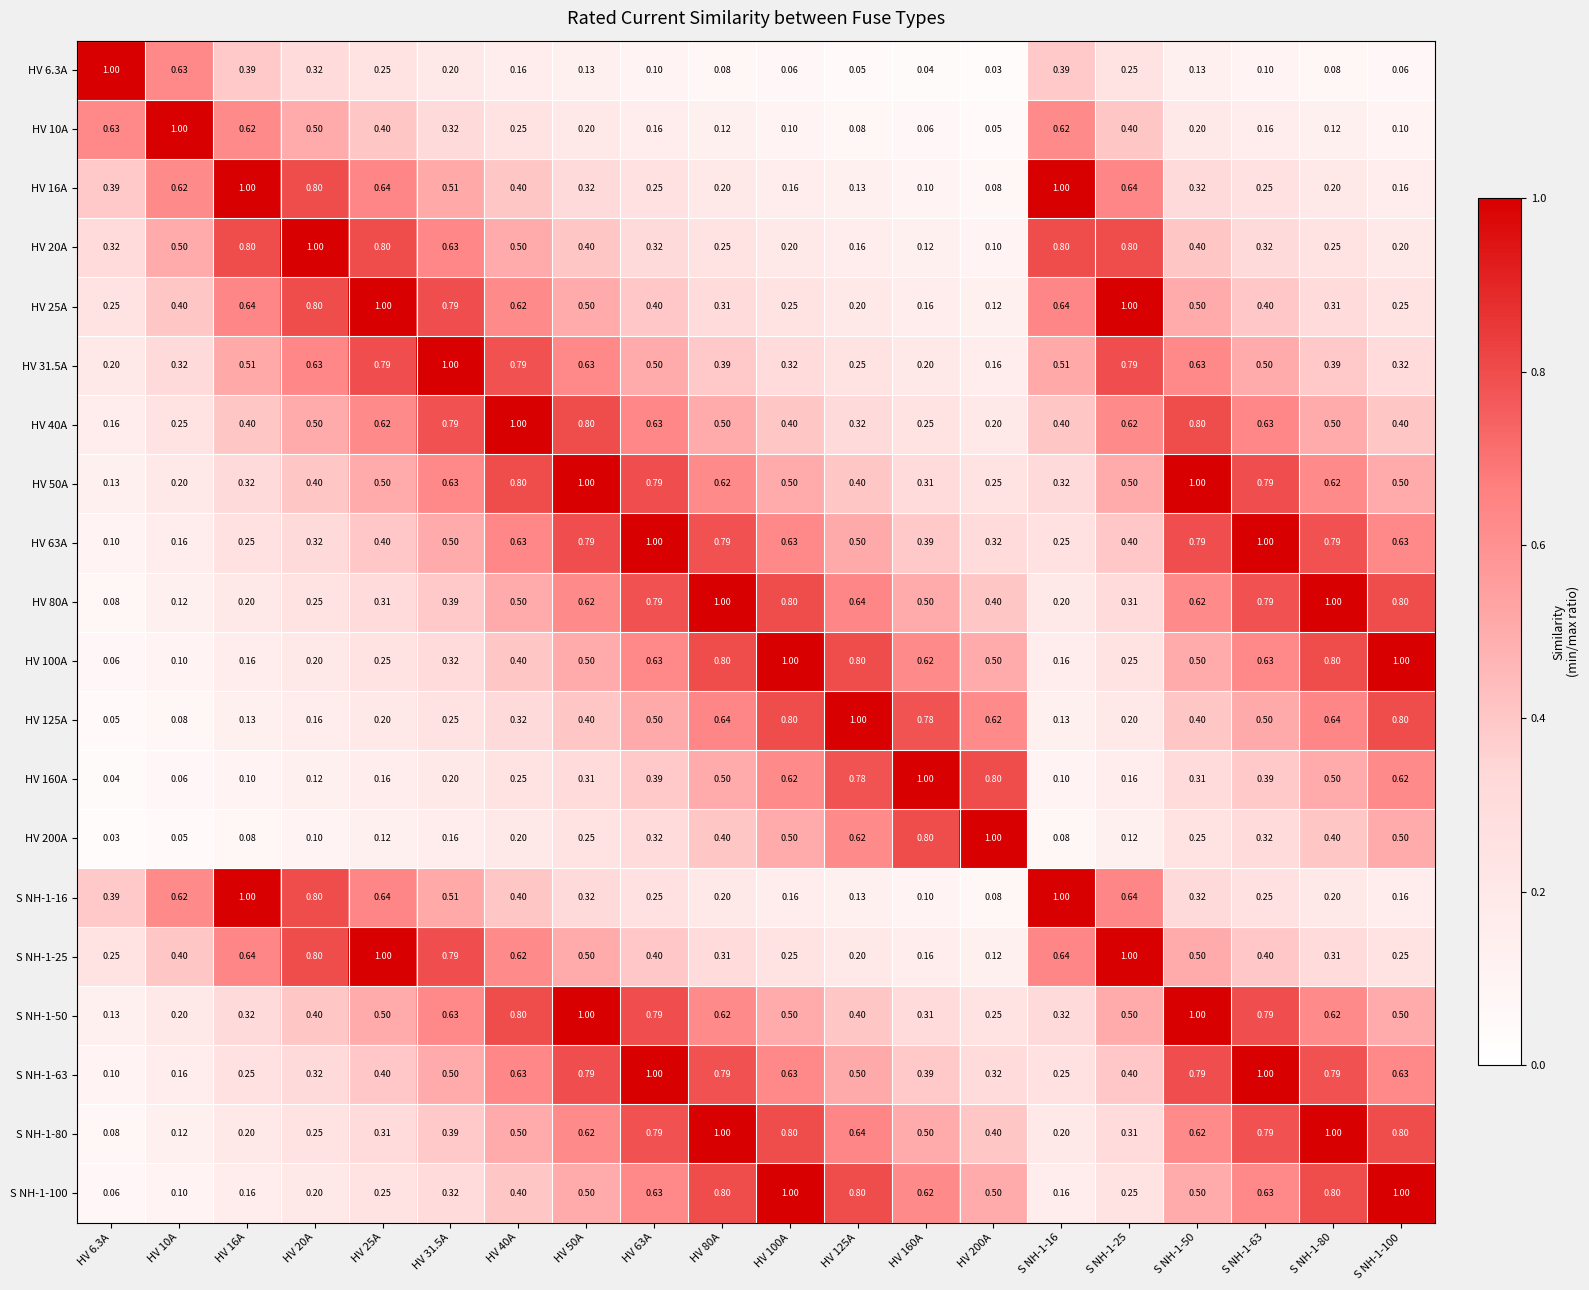

Is the value of HV 25A at HV 63A greater than the value of HV 10A at HV 200A?

Yes